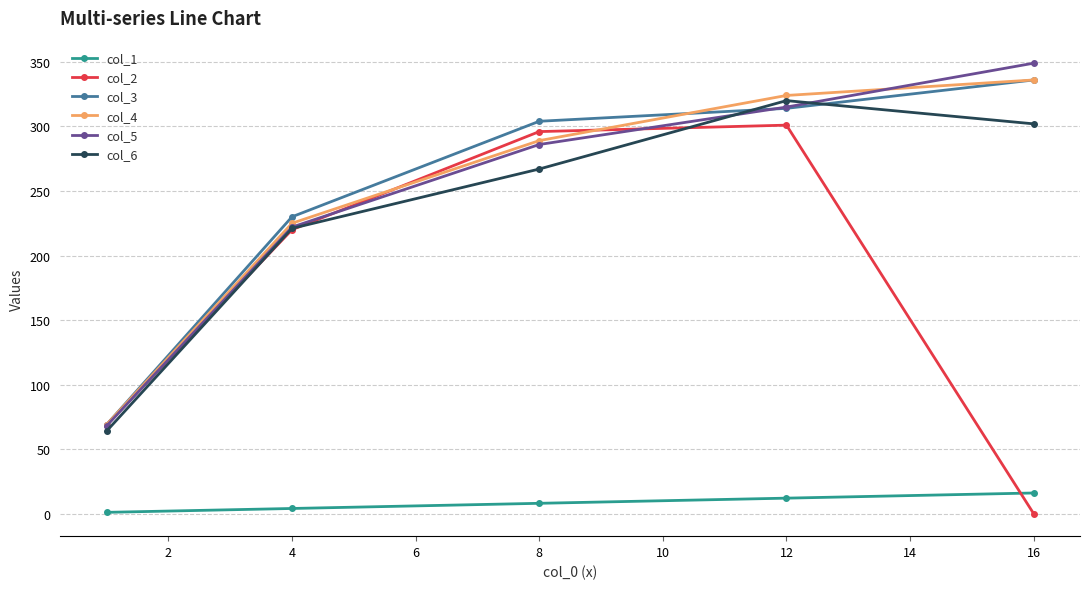

True or false: col_3 has more than 0 interior local peaks.

False